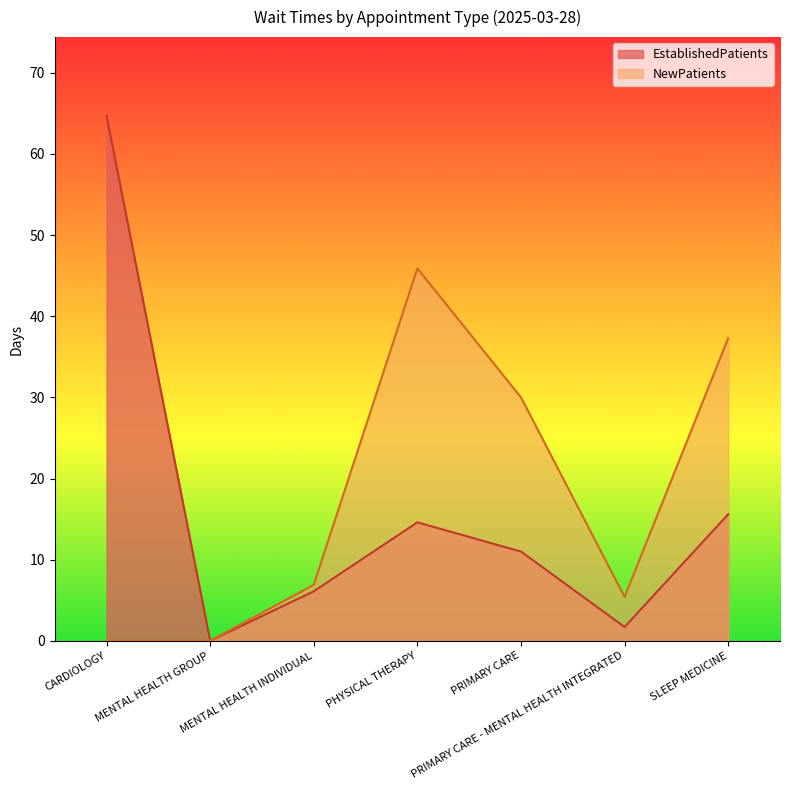

True or false: NewPatients and EstablishedPatients cross at least once.

False